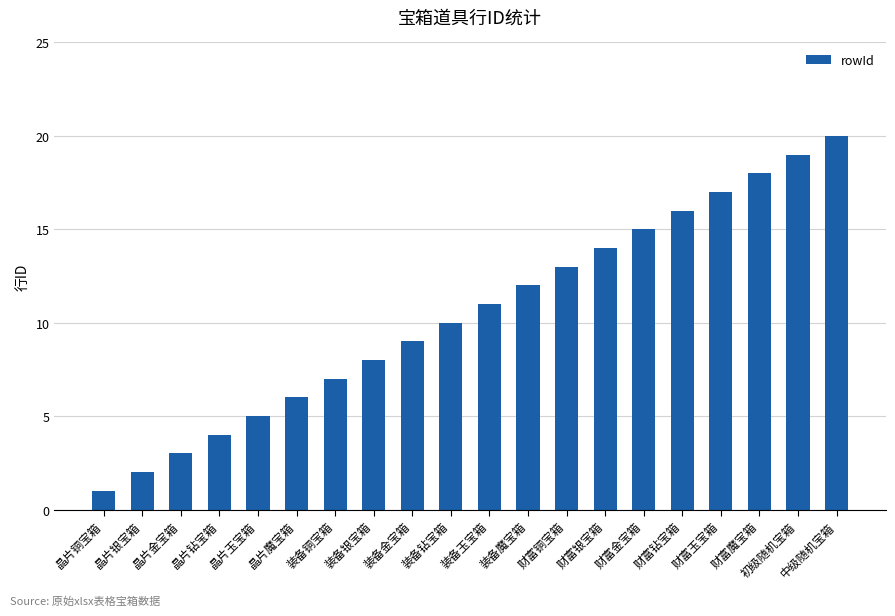

What is the change in value from 装备玉宝箱 to 财富铜宝箱?

+2